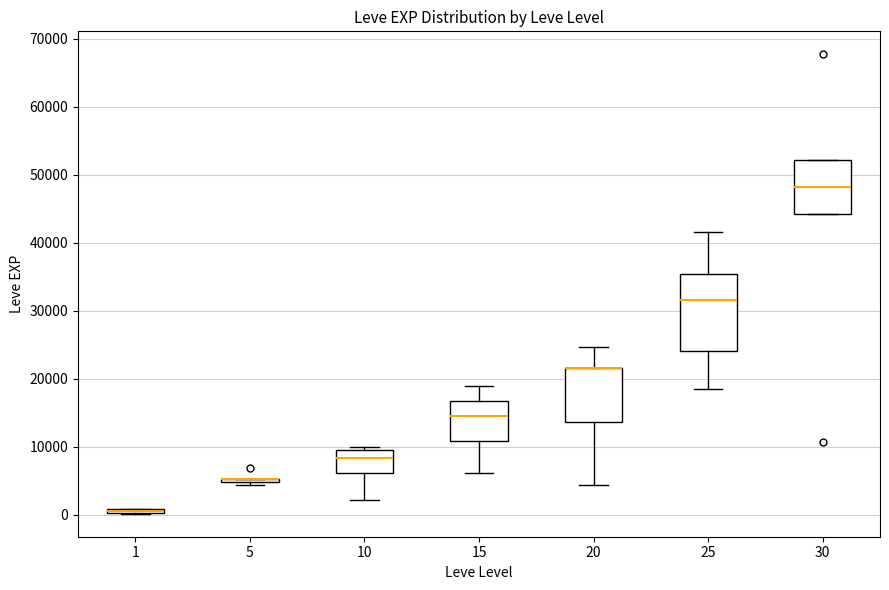

Which box is the tallest, from its lower edge to its upper edge?

25